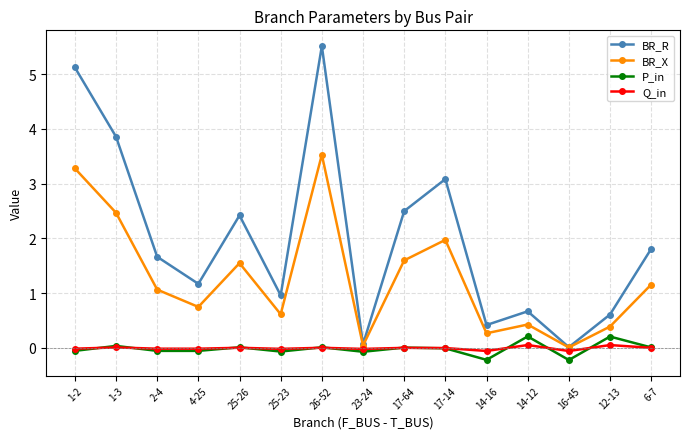

Which series has the largest range (max minus min)?

BR_R